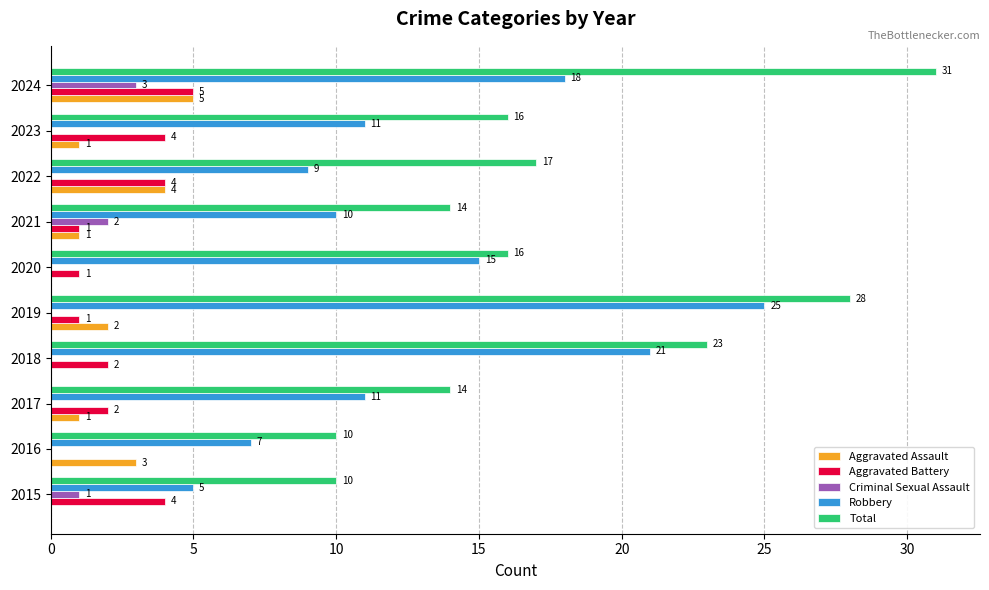

Between 2018 and 2022, which series saw the biggest shift?

Robbery